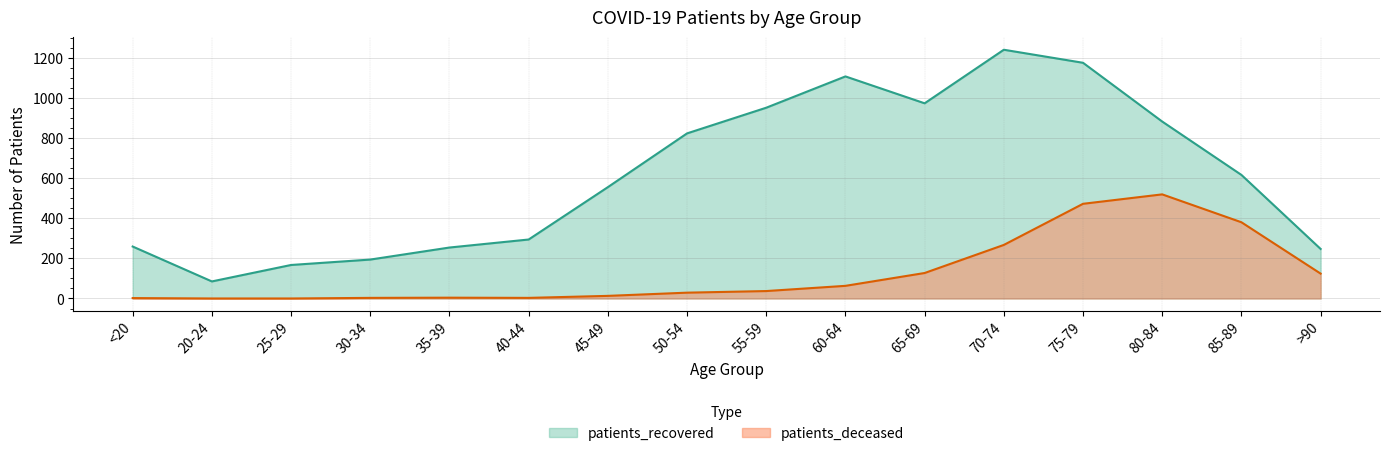

True or false: patients_deceased has a value of 3 at 40-44.

True